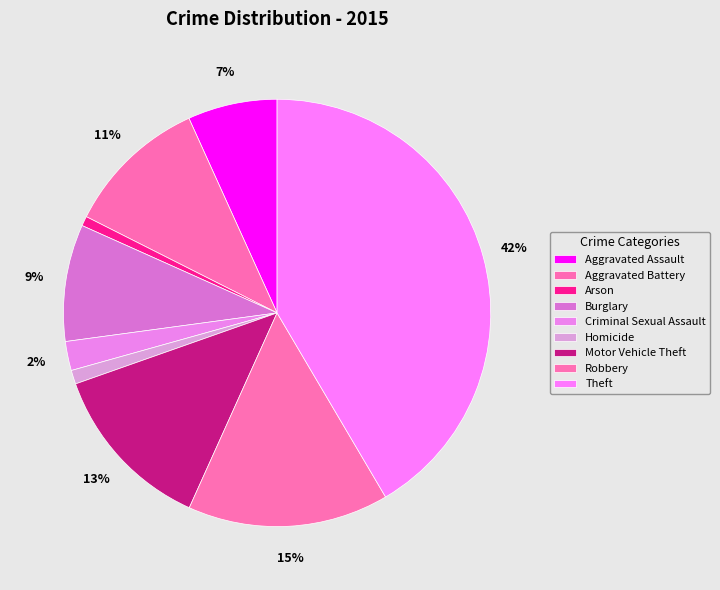

To the nearest percent, what portion does Robbery represent?

15%